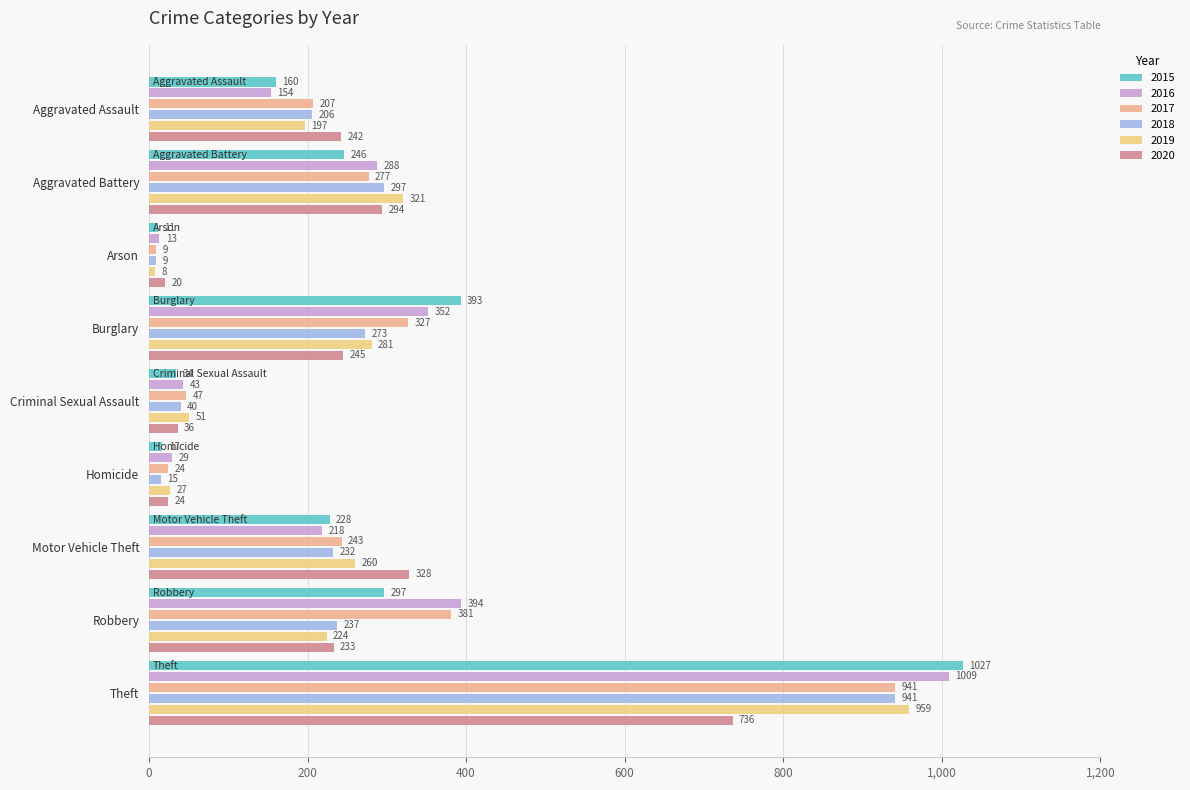

Which has a higher value, Aggravated Battery or Arson?

Aggravated Battery